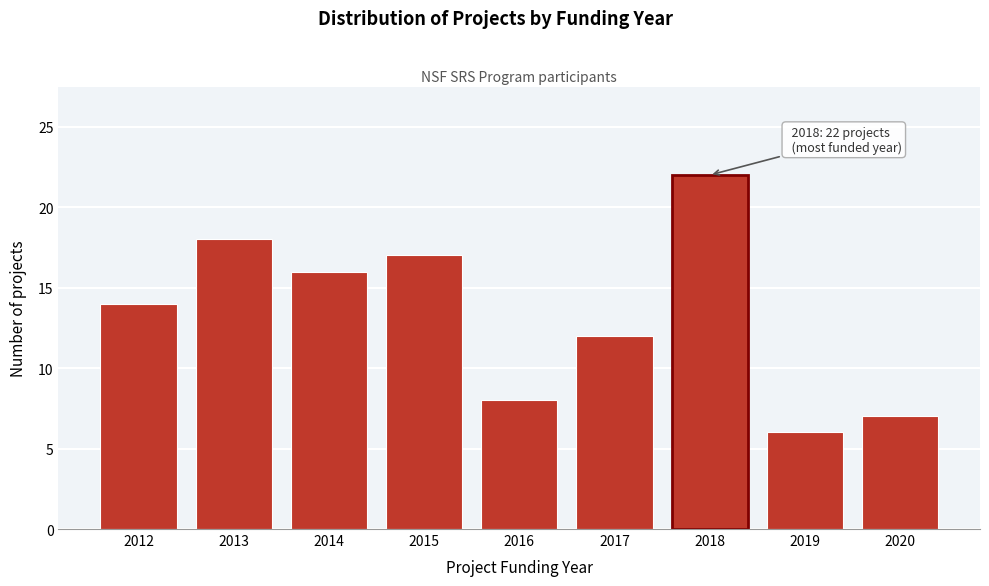

Reading right to left, list all the values displayed in this chart.

2020=7	2019=6	2018=22	2017=12	2016=8	2015=17	2014=16	2013=18	2012=14